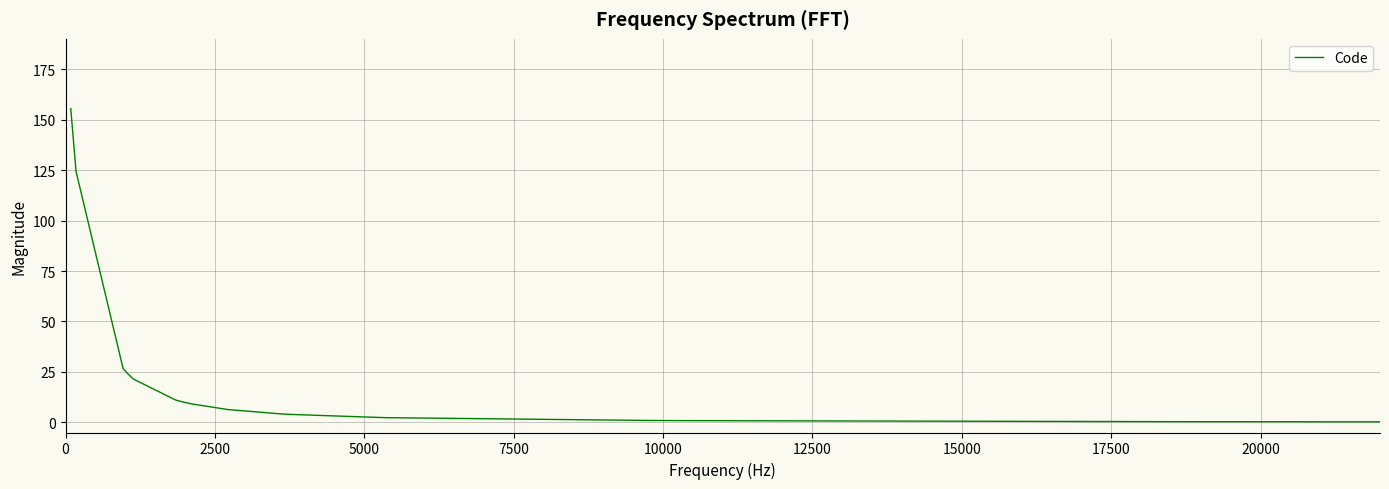

What is the greatest value displayed?

155.5